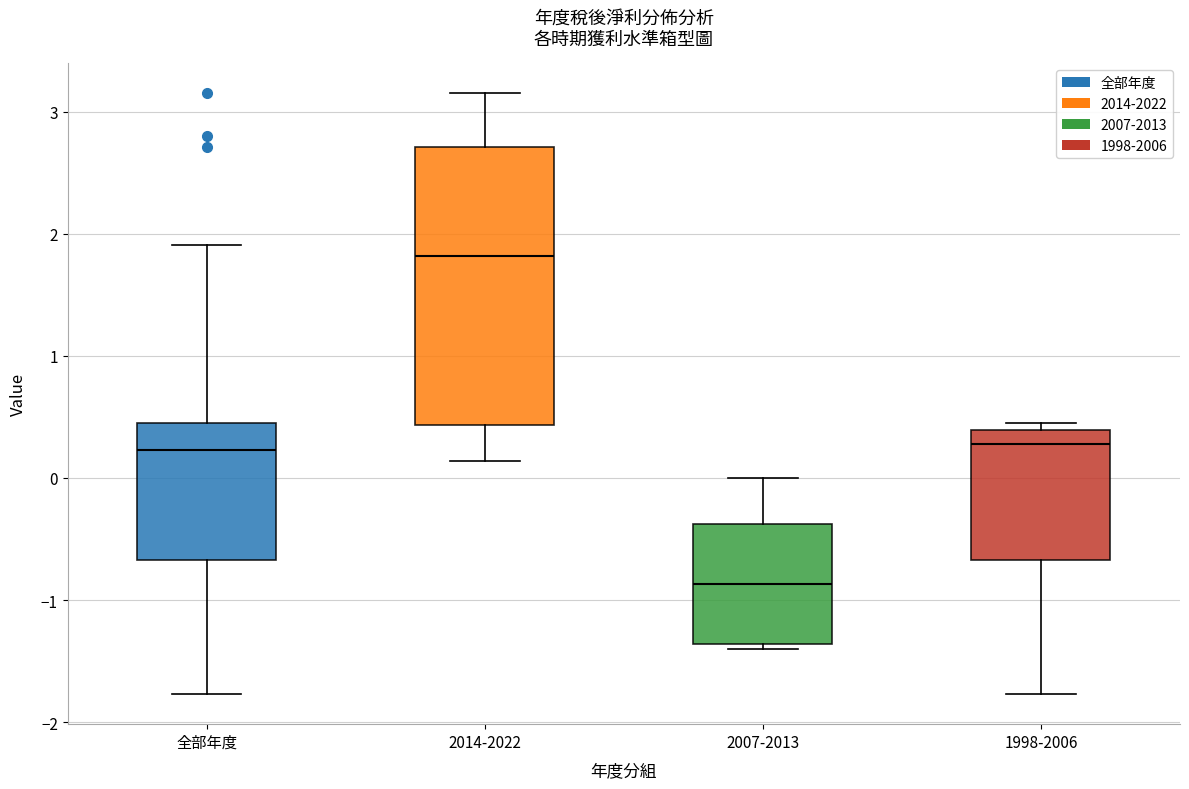

Reading left to right, read every box against the y-axis: the position of its median line, the range the box covers, and the ends of its whiskers. The values are not printed on the chart, so give them approximately, as read against the axis.

全部年度: median 0.2, box -0.7 to 0.5, whiskers -1.8 to 1.9
2014-2022: median 1.8, box 0.4 to 2.7, whiskers 0.1 to 3.2
2007-2013: median -0.9, box -1.4 to -0.4, whiskers -1.4 (just below the box's lower edge) to 0.0
1998-2006: median 0.3, box -0.7 to 0.4, whiskers -1.8 to 0.5